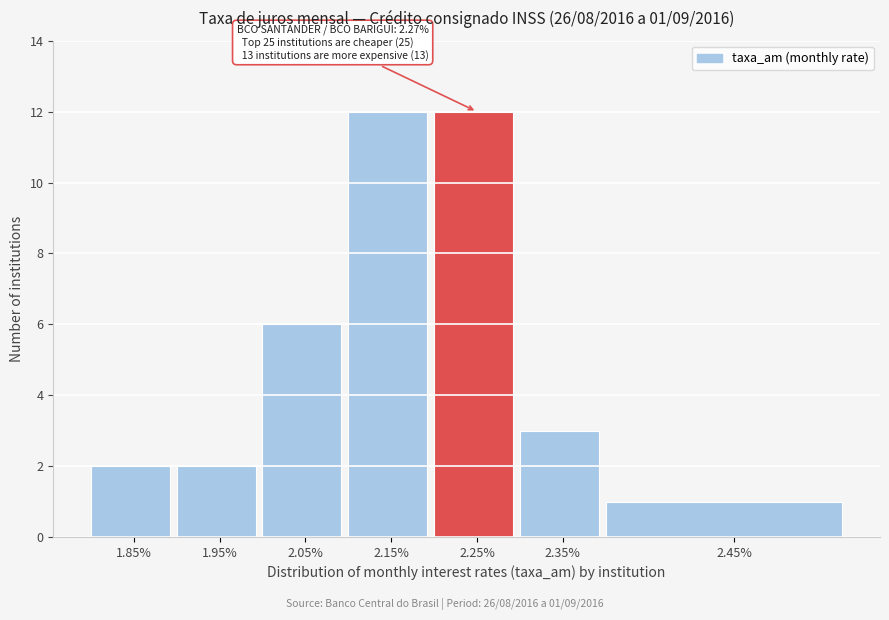

Reading left to right, transcribe all the data shown in this chart.

1.85%=2	1.95%=2	2.05%=6	2.15%=12	2.25%=12	2.35%=3	2.45%=1